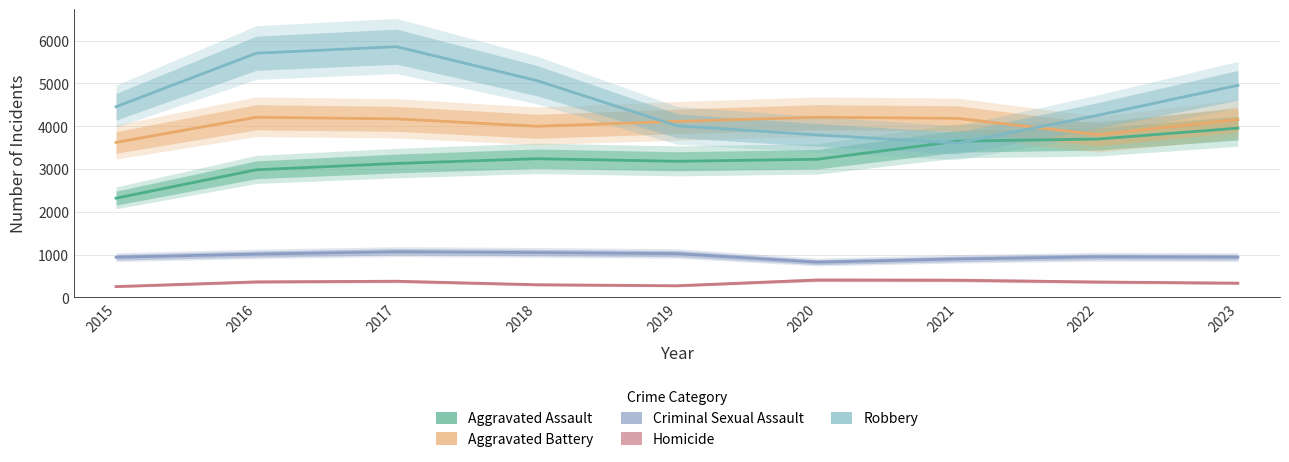

True or false: Homicide has more than 1 interior local peaks.

True